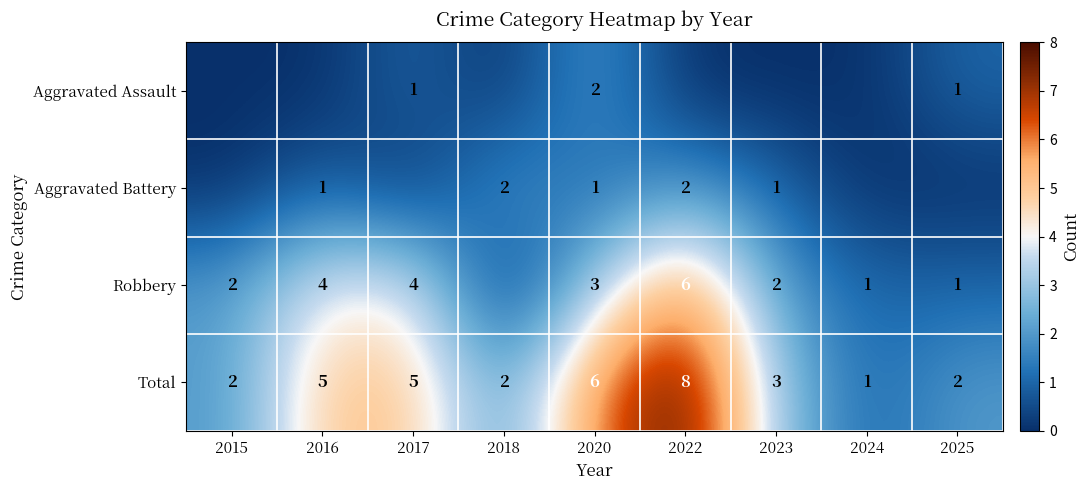

How many data points in Total are less than 3?

4